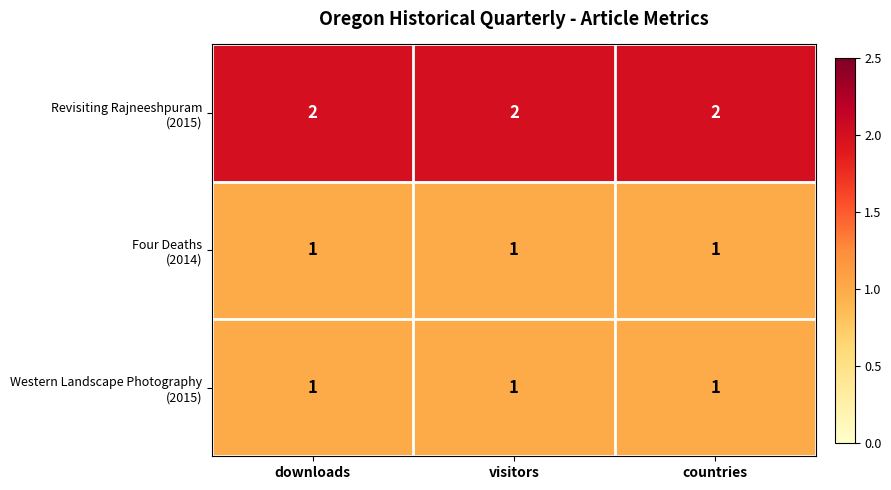

At how many categories does at least one series exceed 1?

3